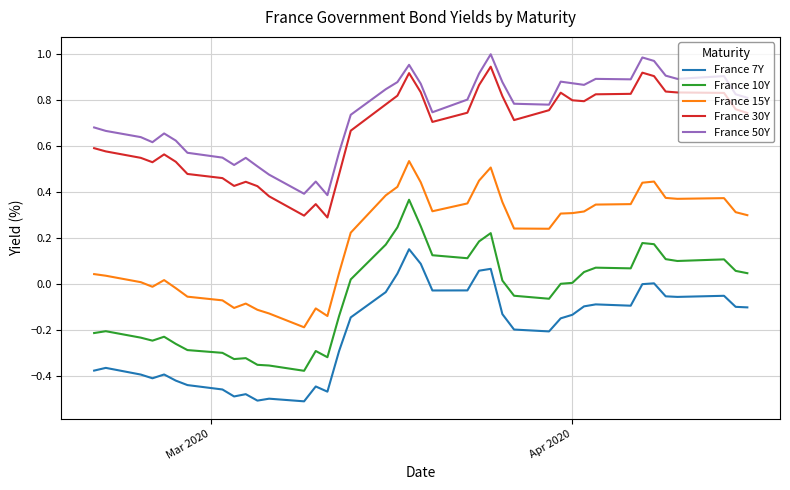

True or false: France 7Y and France 50Y cross at least once.

False